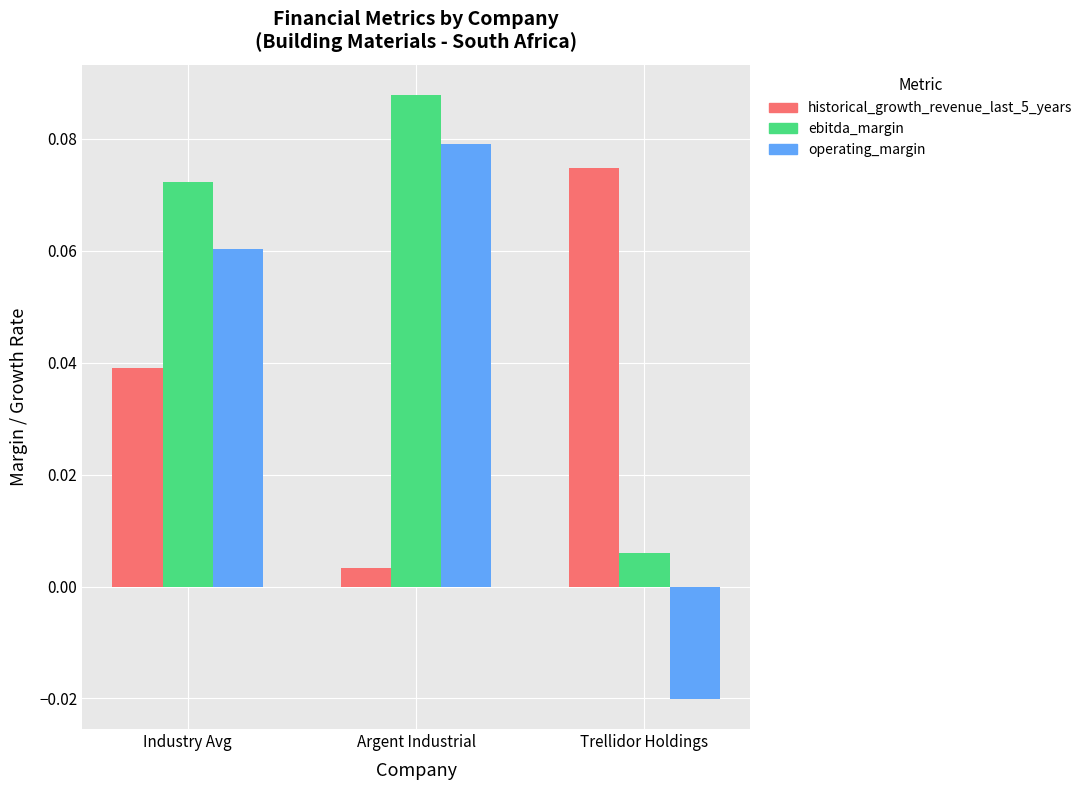

What is the label of the 2nd bar from the right?

Argent Industrial